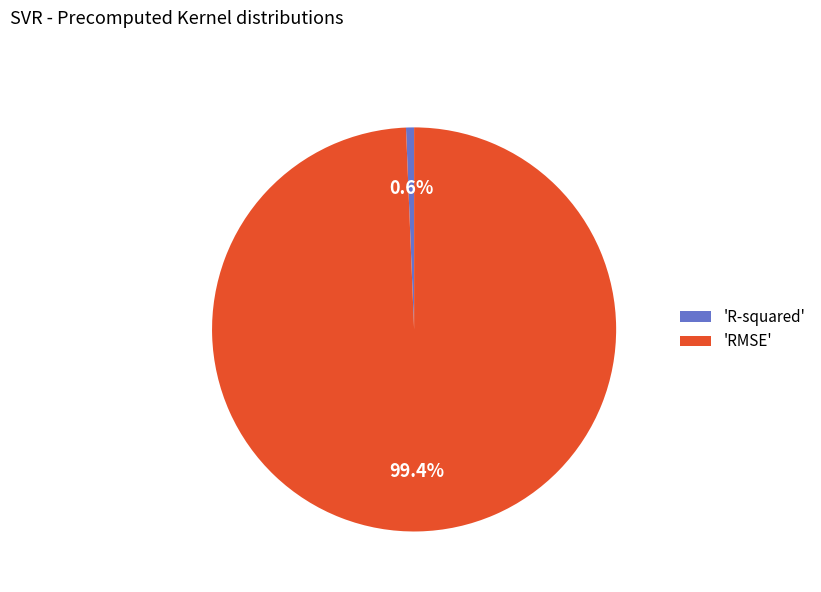

Which category has the biggest portion of the pie?

'RMSE'